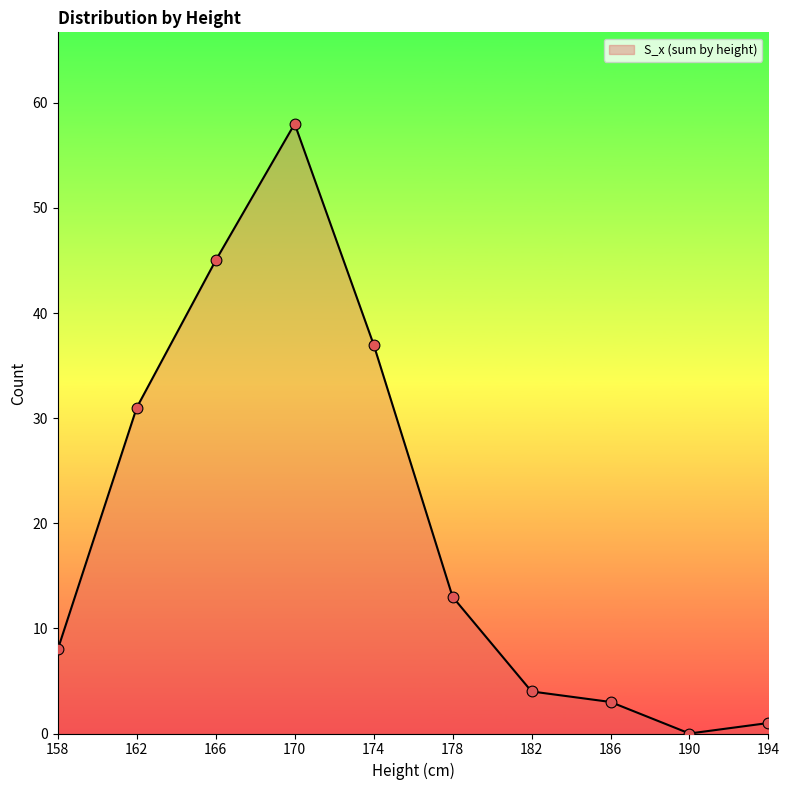

Approximately how many times larger is the value at 178 compared to 170?

0.2